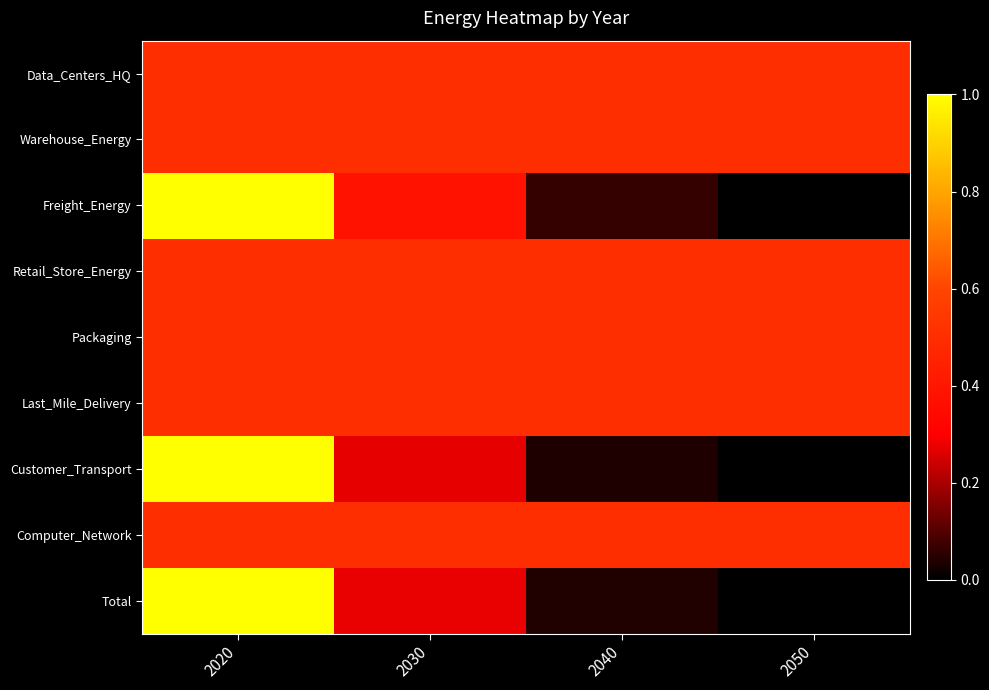

Reading left to right, what are all the values shown in this chart?

Data_Centers_HQ: 2020=0.5	2030=0.5	2040=0.5	2050=0.5
Warehouse_Energy: 2020=0.5	2030=0.5	2040=0.5	2050=0.5
Freight_Energy: 2020=1.0	2030=0.4	2040=0.1	2050=0.0
Retail_Store_Energy: 2020=0.5	2030=0.5	2040=0.5	2050=0.5
Packaging: 2020=0.5	2030=0.5	2040=0.5	2050=0.5
Last_Mile_Delivery: 2020=0.5	2030=0.5	2040=0.5	2050=0.5
Customer_Transport: 2020=1.0	2030=0.3	2040=0.0	2050=0.0
Computer_Network: 2020=0.5	2030=0.5	2040=0.5	2050=0.5
Total: 2020=1.0	2030=0.3	2040=0.0	2050=0.0